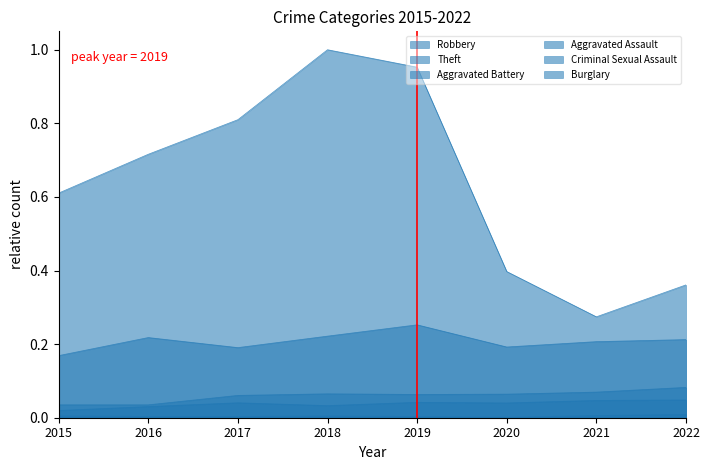

What are all the series names shown in the legend?

Robbery, Theft, Aggravated Battery, Aggravated Assault, Criminal Sexual Assault, Burglary